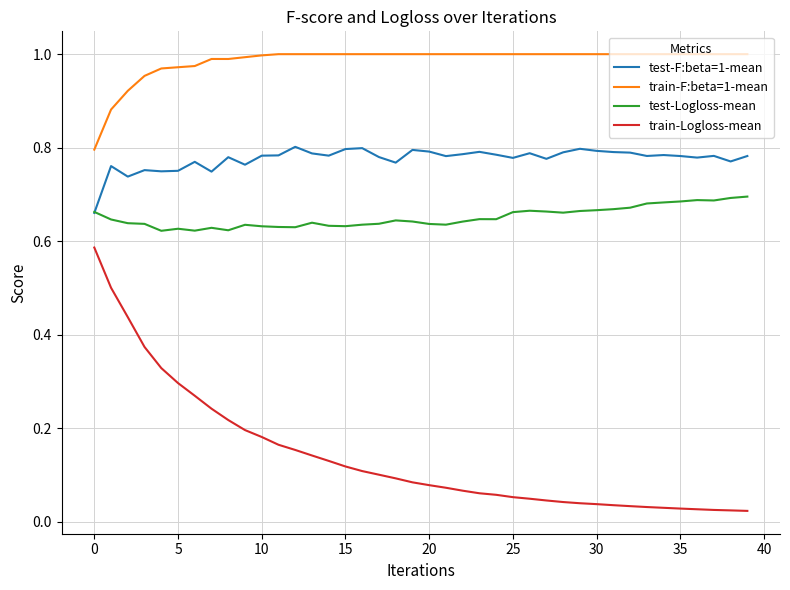

At how many categories does at least one series exceed 0?

40